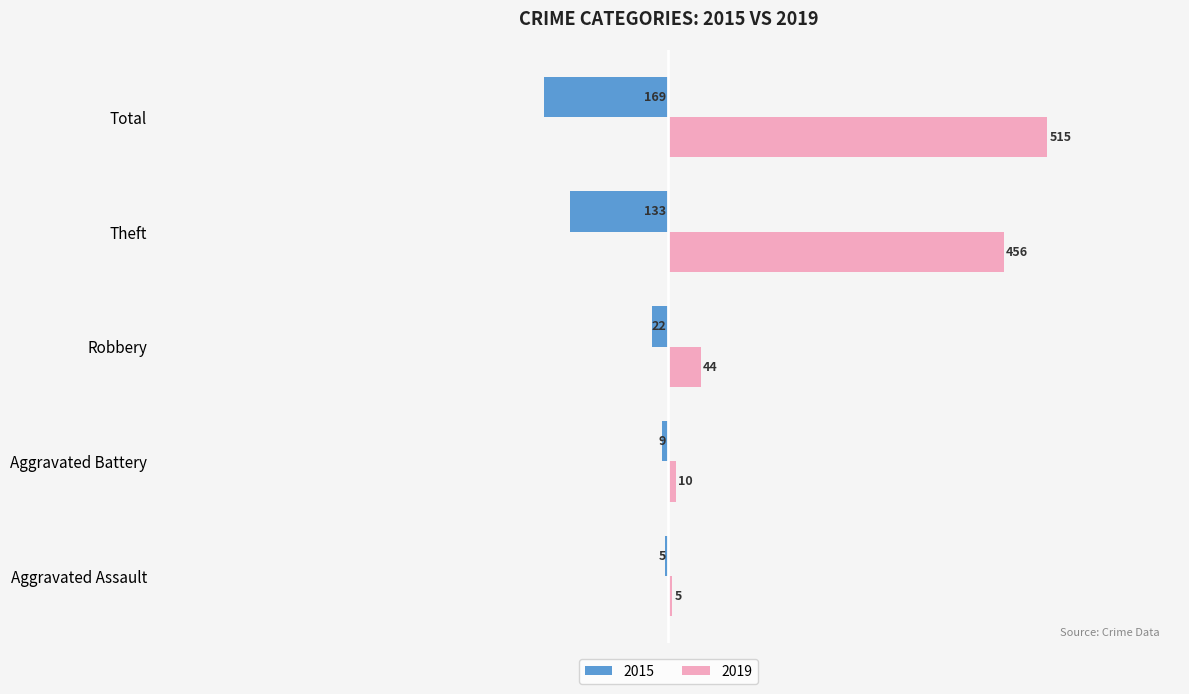

Count the number of categories in the chart.

5